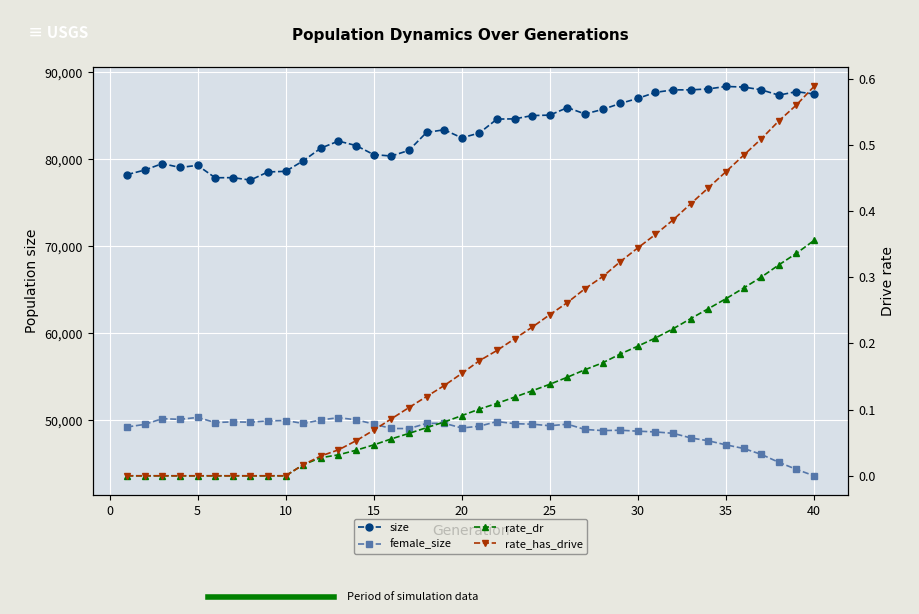

At how many categories does at least one series exceed 46418?

40